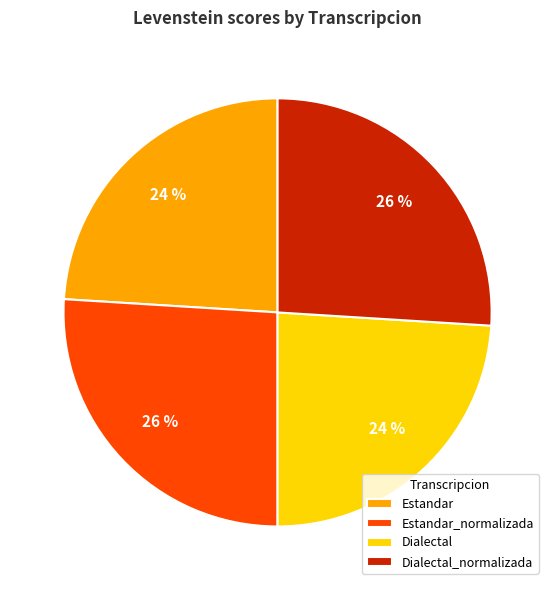

How many segments does this pie chart have?

4